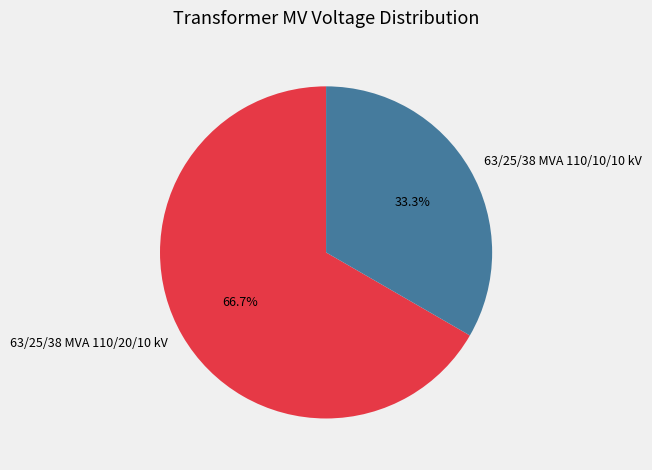

How many segments does this pie chart have?

2